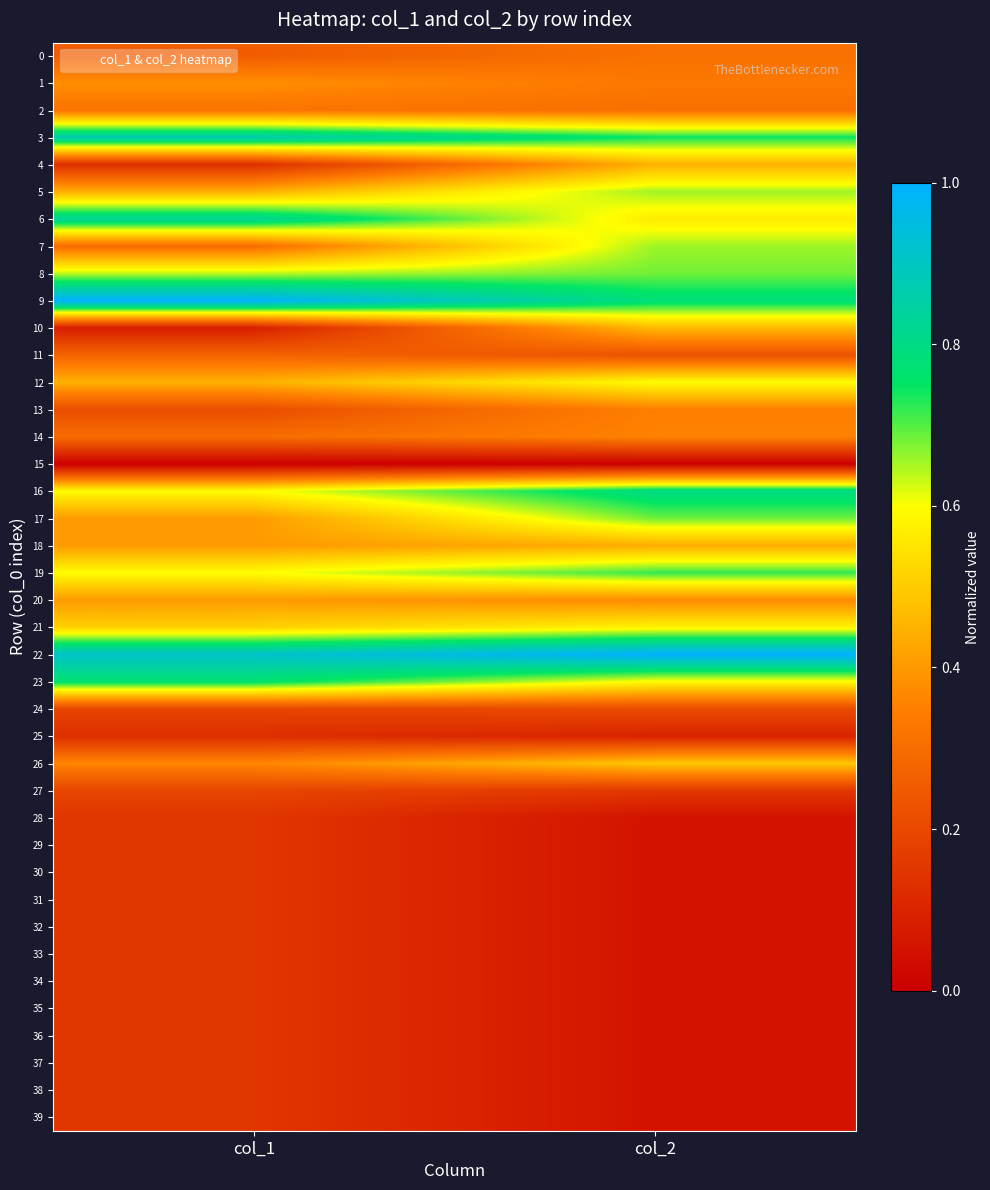

Reading left to right, transcribe all the data shown in this chart.

0: col_1=0.3	col_2=0.3
1: col_1=0.4	col_2=0.3
2: col_1=0.3	col_2=0.3
3: col_1=0.9	col_2=0.7
4: col_1=0.1	col_2=0.4
5: col_1=0.4	col_2=0.7
6: col_1=0.8	col_2=0.6
7: col_1=0.3	col_2=0.7
8: col_1=0.6	col_2=0.7
9: col_1=1.0	col_2=0.8
10: col_1=0.1	col_2=0.5
11: col_1=0.3	col_2=0.2
12: col_1=0.4	col_2=0.6
13: col_1=0.2	col_2=0.3
14: col_1=0.3	col_2=0.4
15: col_1=0.0	col_2=0.0
16: col_1=0.6	col_2=0.8
17: col_1=0.4	col_2=0.7
18: col_1=0.4	col_2=0.4
19: col_1=0.6	col_2=0.7
20: col_1=0.4	col_2=0.4
21: col_1=0.5	col_2=0.6
22: col_1=0.9	col_2=1.0
23: col_1=0.8	col_2=0.6
24: col_1=0.2	col_2=0.2
25: col_1=0.1	col_2=0.1
26: col_1=0.4	col_2=0.5
27: col_1=0.2	col_2=0.2
28: col_1=0.1	col_2=0.1
29: col_1=0.1	col_2=0.1
30: col_1=0.1	col_2=0.1
31: col_1=0.1	col_2=0.1
32: col_1=0.1	col_2=0.1
33: col_1=0.1	col_2=0.1
34: col_1=0.1	col_2=0.1
35: col_1=0.1	col_2=0.1
36: col_1=0.1	col_2=0.1
37: col_1=0.1	col_2=0.1
38: col_1=0.1	col_2=0.1
39: col_1=0.1	col_2=0.1